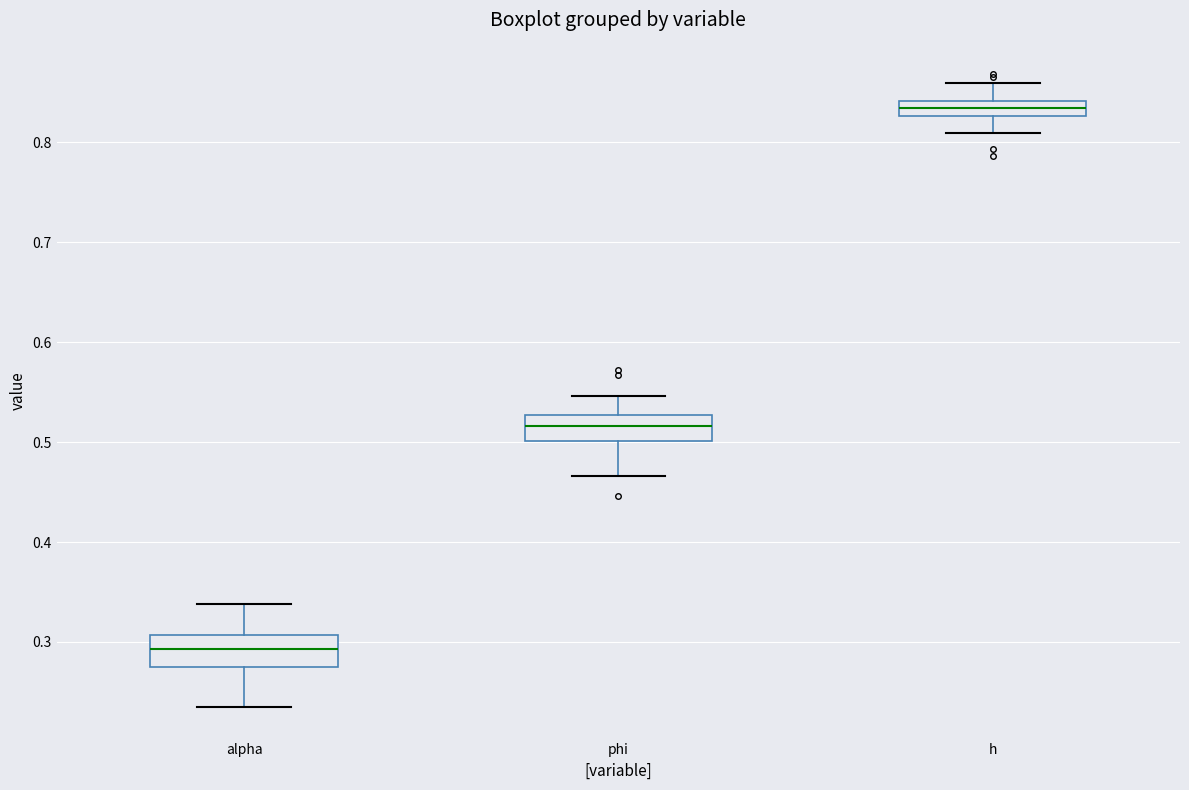

Where does the median line of the box for alpha sit on the y-axis? The values are not printed on the chart, so give them approximately, as read against the axis.

0.29